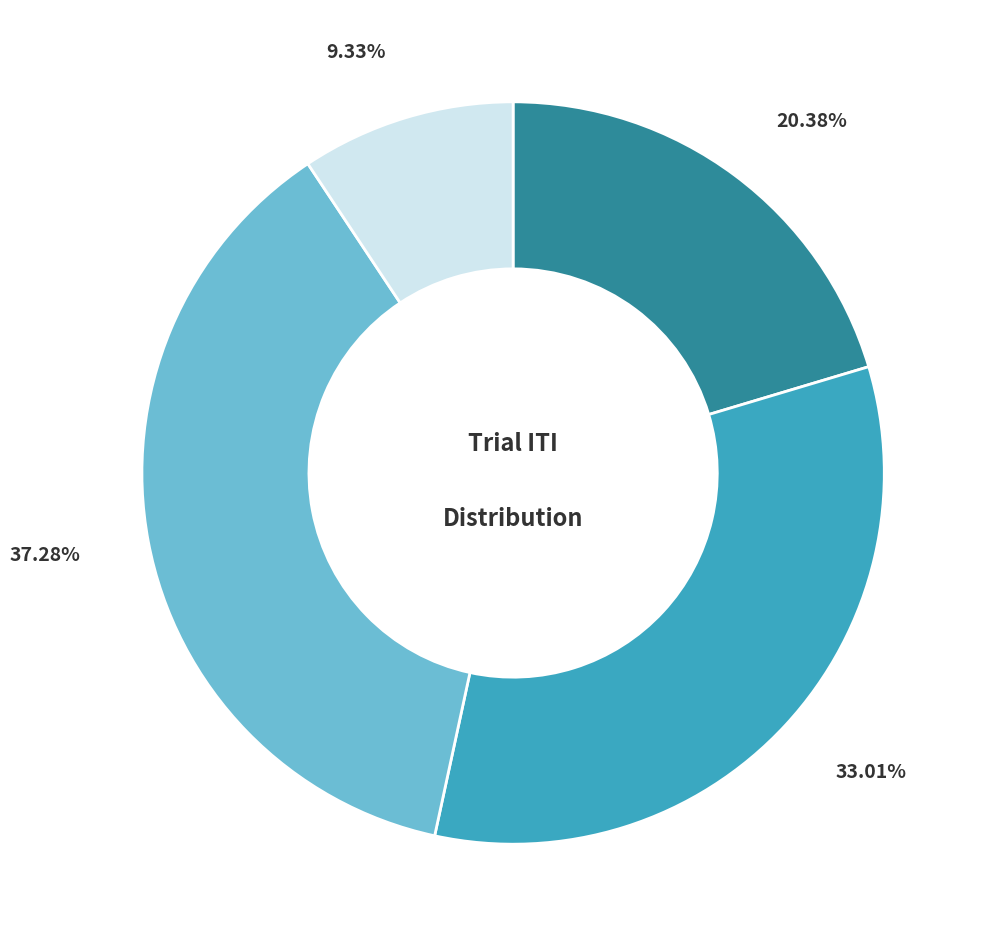

Is there a majority slice in this chart?

No